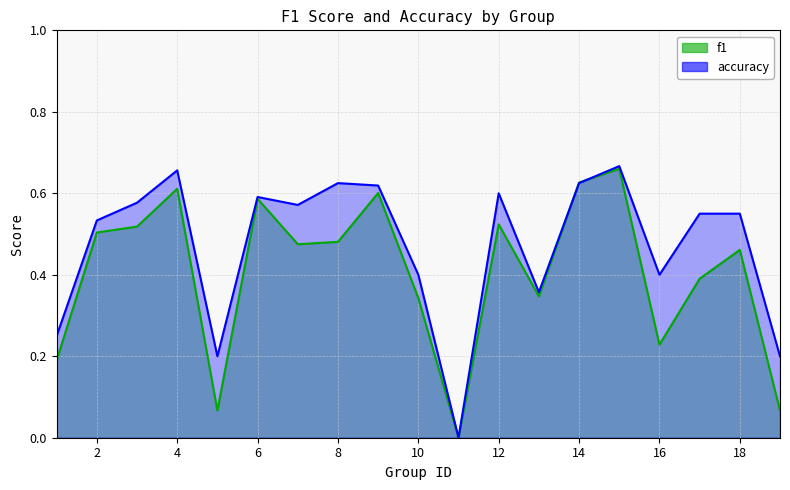

After their last crossing, which series has the higher values: accuracy or f1?

accuracy